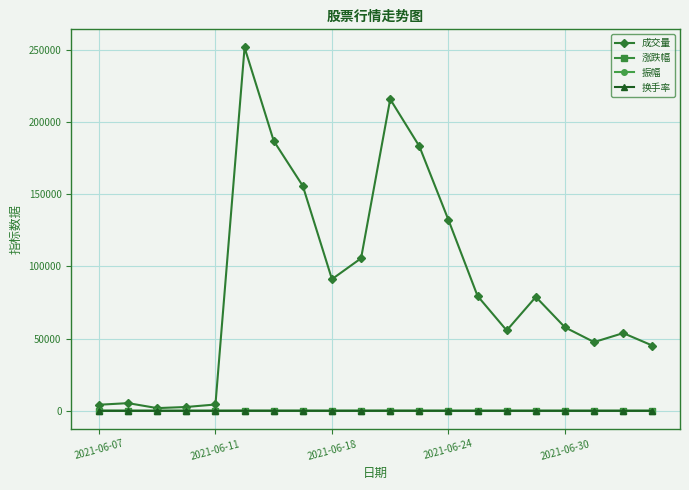

How many values in the 涨跌幅 series are below 1?

10